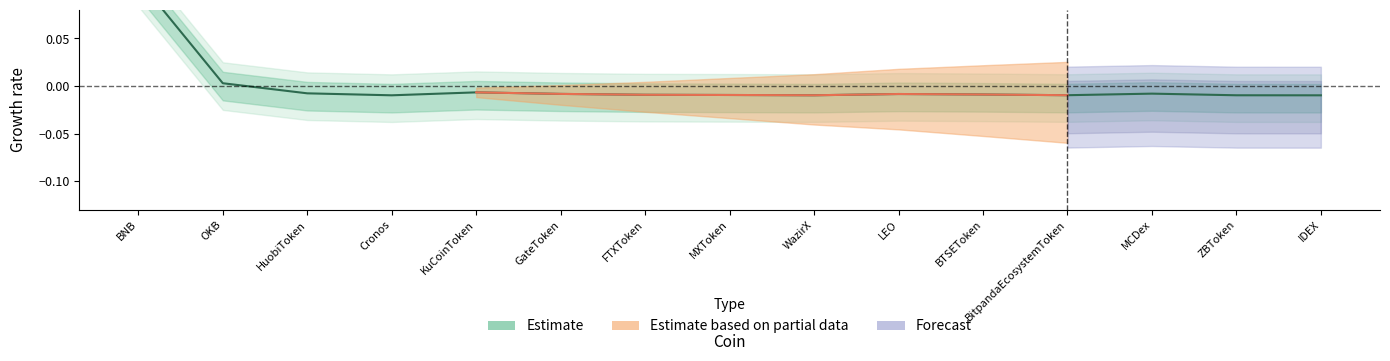

What is the label of the 8th point from the left?

MXToken